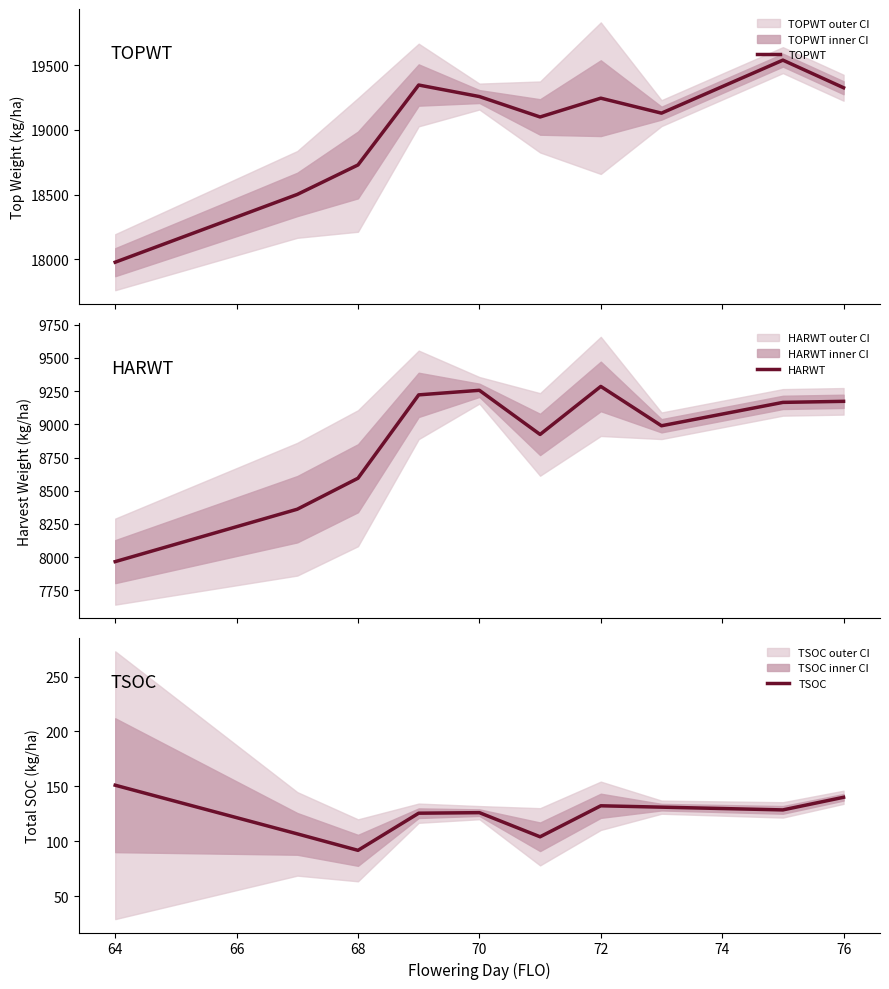

At which label does TSOC reach its minimum?

68